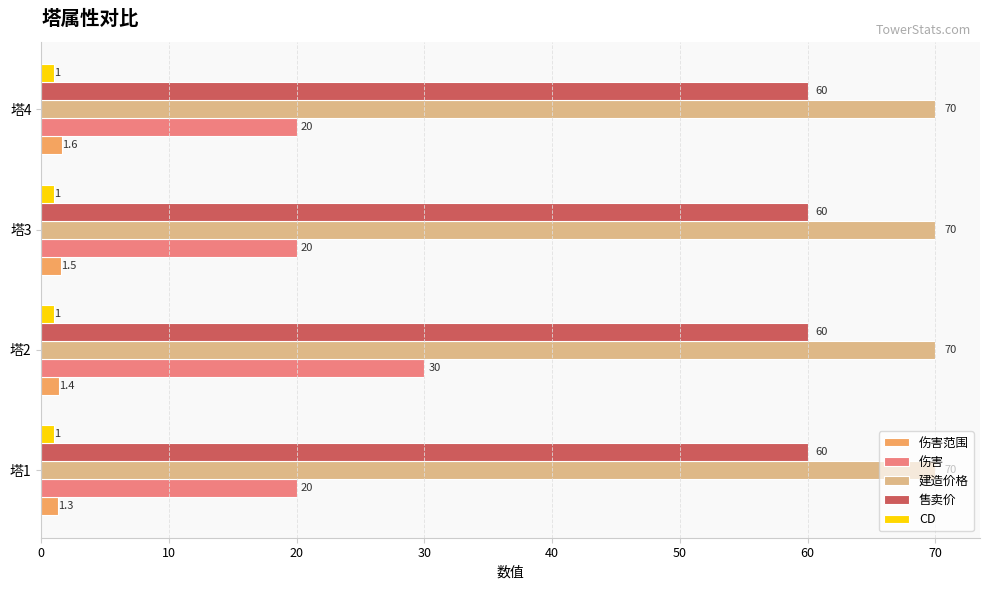

What is the lowest value of the 售卖价 series?

60.0